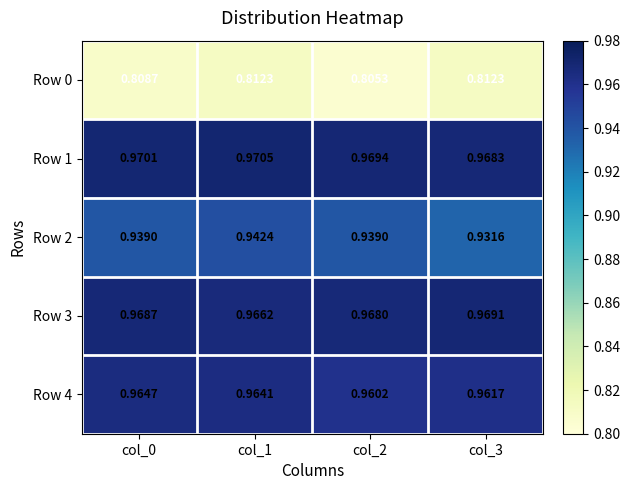

Which series has the widest spread of values?

Row 2